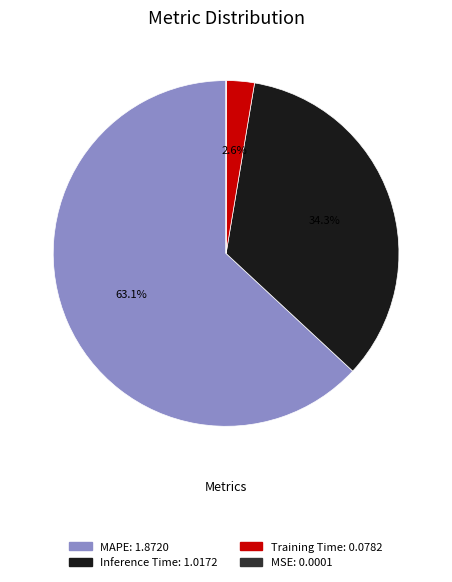

Does any single category account for the majority?

Yes